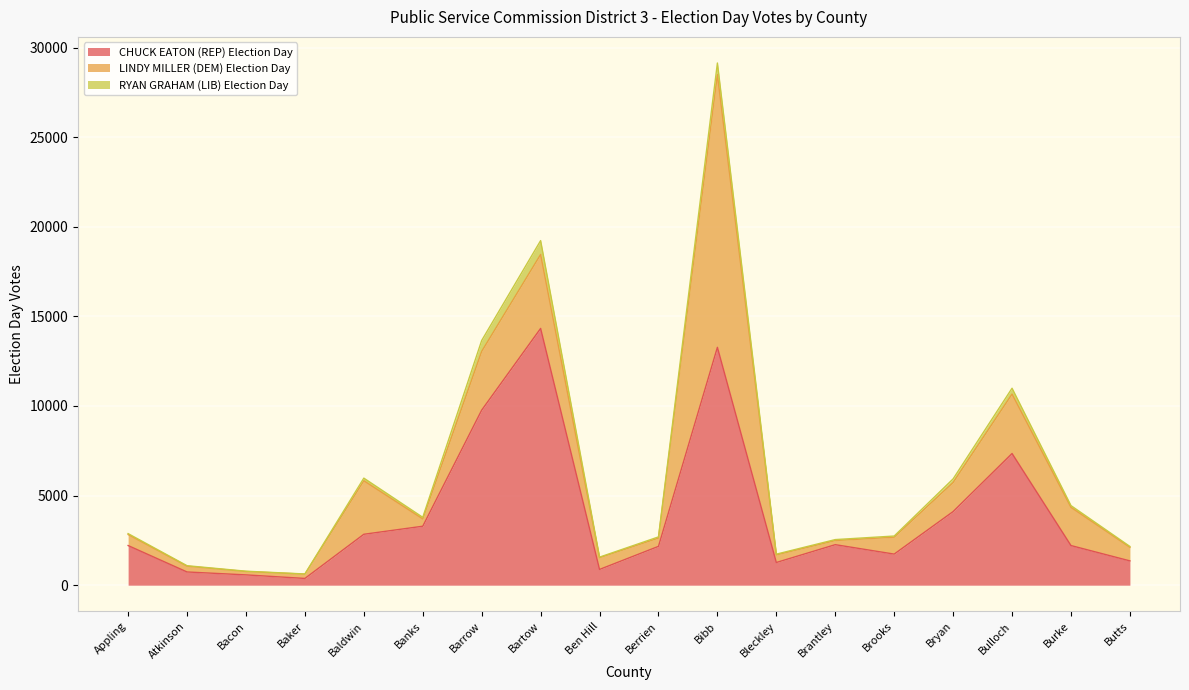

What is the average value of the RYAN GRAHAM (LIB) Election Day series?

183